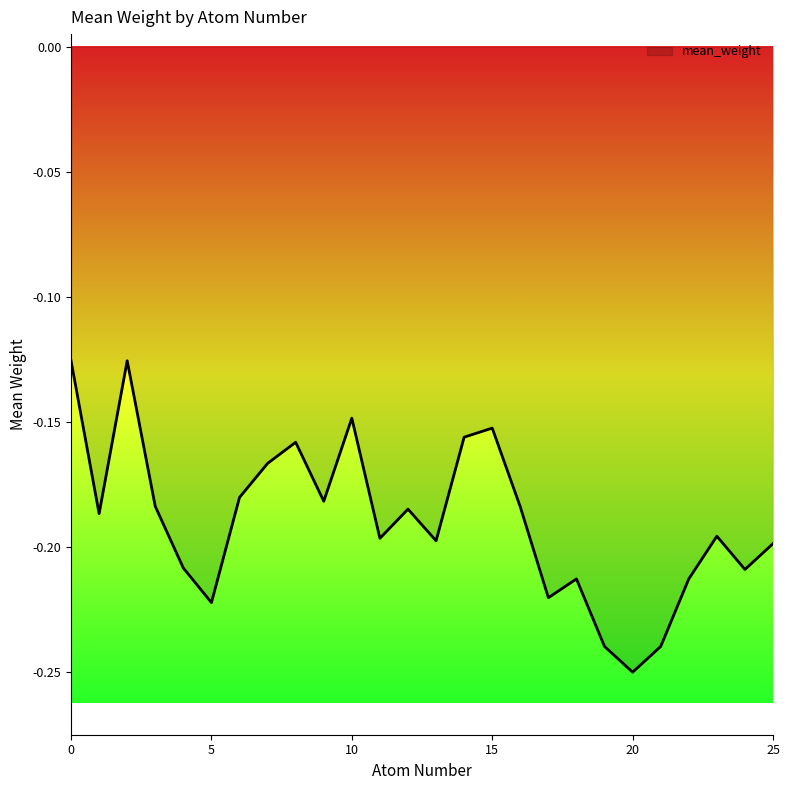

Reading left to right, transcribe all the data shown in this chart.

0=-0.1	1=-0.2	2=-0.1	3=-0.2	4=-0.2	5=-0.2	6=-0.2	7=-0.2	8=-0.2	9=-0.2	10=-0.1	11=-0.2	12=-0.2	13=-0.2	14=-0.2	15=-0.2	16=-0.2	17=-0.2	18=-0.2	19=-0.2	20=-0.2	21=-0.2	22=-0.2	23=-0.2	24=-0.2	25=-0.2